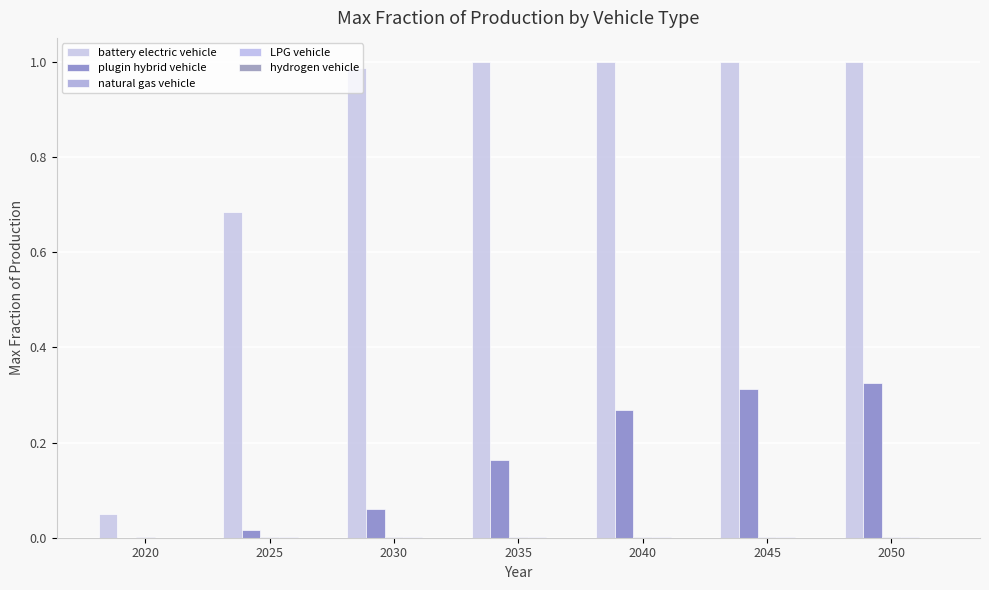

Where is plugin hybrid vehicle nearest to the value 0?

2020